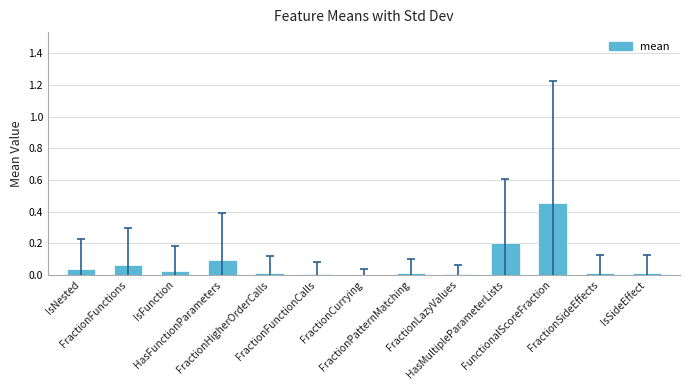

What is the sum of all values?

0.9